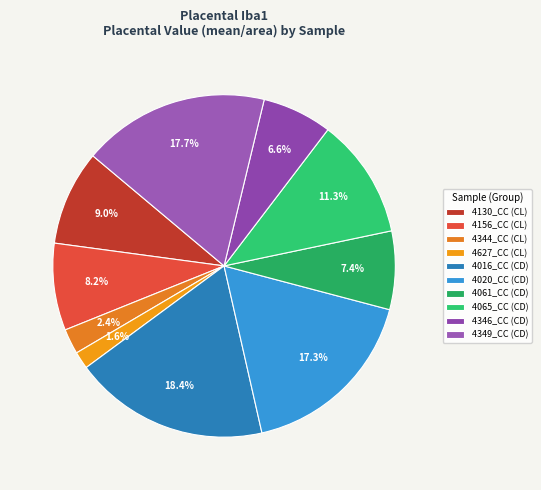

Rank the categories by value from lowest to highest.

4627_CC, 4344_CC, 4346_CC, 4061_CC, 4156_CC, 4130_CC, 4065_CC, 4020_CC, 4349_CC, 4016_CC